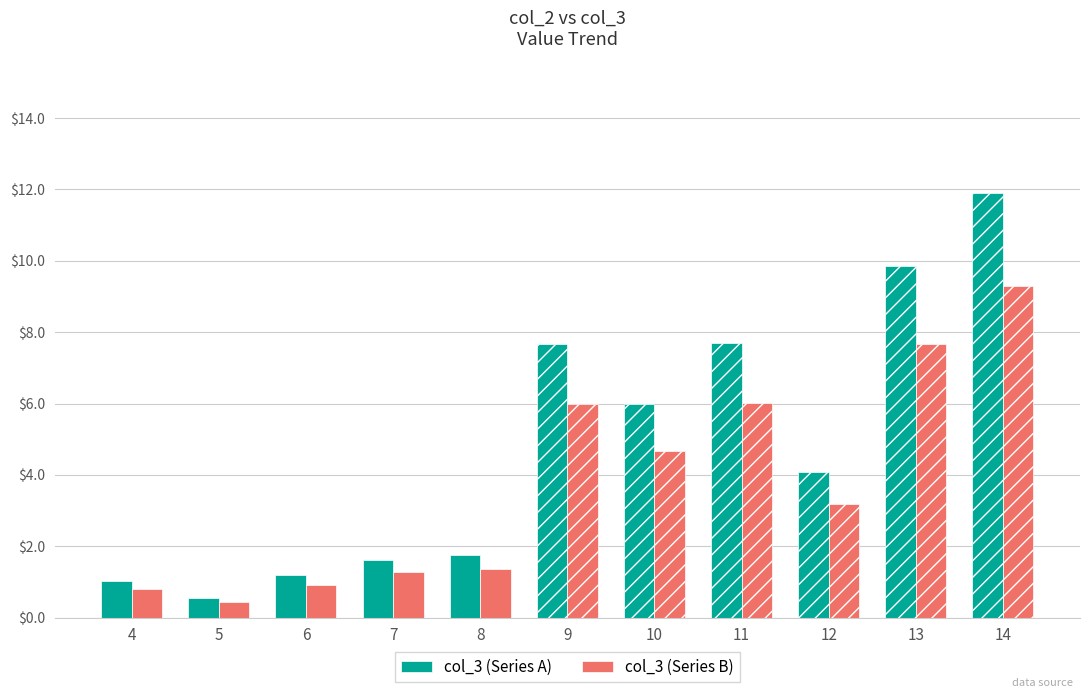

Which category has the lowest value across all series?

5